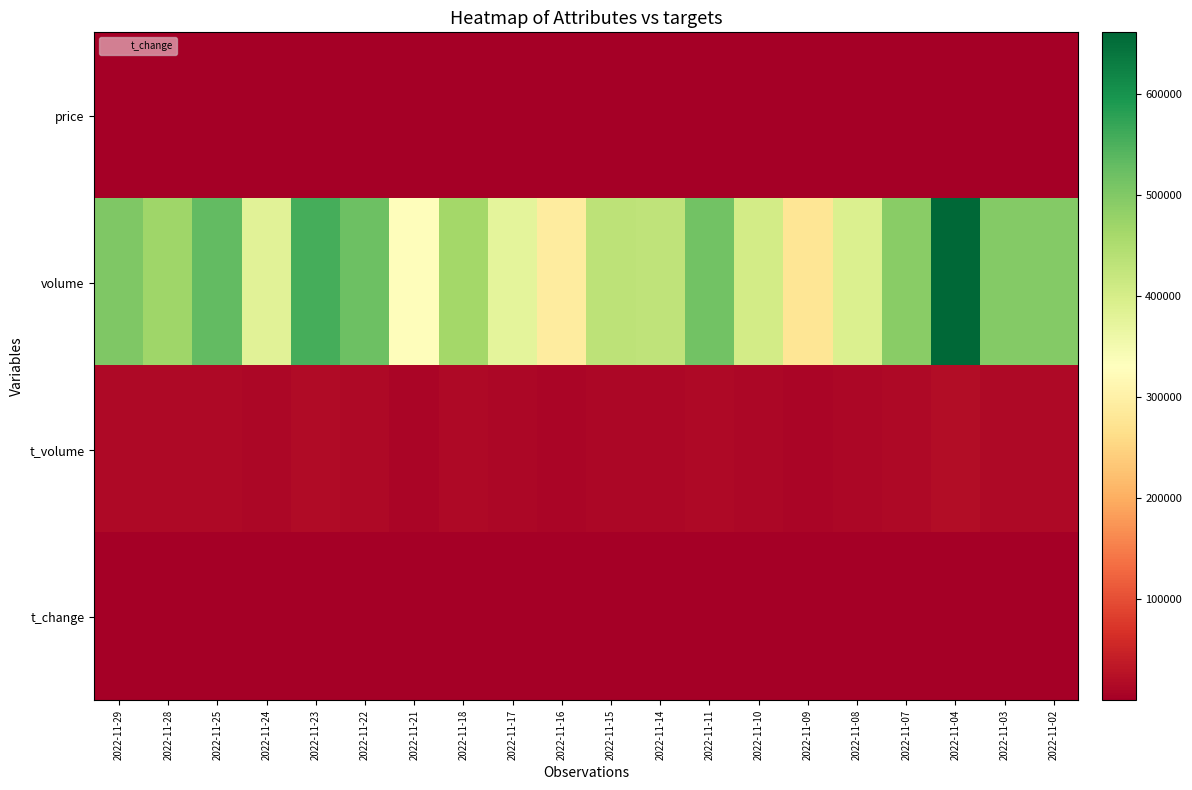

Reading left to right, transcribe all the data shown in this chart.

price: 2022-11-29=2.9	2022-11-28=2.9	2022-11-25=2.9	2022-11-24=2.9	2022-11-23=2.9	2022-11-22=2.8	2022-11-21=2.8	2022-11-18=2.8	2022-11-17=2.8	2022-11-16=2.8	2022-11-15=2.9	2022-11-14=2.8	2022-11-11=2.8	2022-11-10=2.8	2022-11-09=2.8	2022-11-08=2.9	2022-11-07=2.8	2022-11-04=2.9	2022-11-03=2.8	2022-11-02=2.8
volume: 2022-11-29=500880.0	2022-11-28=468557.0	2022-11-25=530625.0	2022-11-24=380664.0	2022-11-23=554831.0	2022-11-22=520613.0	2022-11-21=325675.0	2022-11-18=463787.0	2022-11-17=374701.0	2022-11-16=289930.0	2022-11-15=433134.0	2022-11-14=430007.0	2022-11-11=513971.0	2022-11-10=403168.0	2022-11-09=277705.0	2022-11-08=391416.0	2022-11-07=491552.0	2022-11-04=660544.0	2022-11-03=496453.0	2022-11-02=496101.0
t_volume: 2022-11-29=14477.0	2022-11-28=13369.0	2022-11-25=15229.0	2022-11-24=10872.0	2022-11-23=15851.0	2022-11-22=14765.0	2022-11-21=9143.0	2022-11-18=13088.0	2022-11-17=10519.0	2022-11-16=8209.0	2022-11-15=12284.0	2022-11-14=12234.0	2022-11-11=14657.0	2022-11-10=11388.0	2022-11-09=7874.0	2022-11-08=11110.0	2022-11-07=13974.0	2022-11-04=18800.0	2022-11-03=13975.0	2022-11-02=13881.0
t_change: 2022-11-29=0.7	2022-11-28=0.6	2022-11-25=0.7	2022-11-24=0.5	2022-11-23=0.8	2022-11-22=0.7	2022-11-21=0.4	2022-11-18=0.6	2022-11-17=0.5	2022-11-16=0.4	2022-11-15=0.6	2022-11-14=0.6	2022-11-11=0.7	2022-11-10=0.6	2022-11-09=0.4	2022-11-08=0.5	2022-11-07=0.7	2022-11-04=0.9	2022-11-03=0.7	2022-11-02=0.7